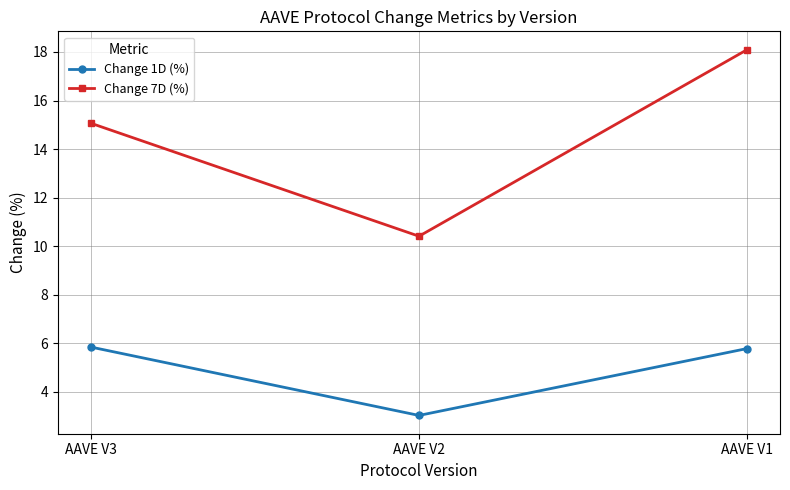

Is it true that Change 7D (%) equals 14.8 at AAVE V2?

False